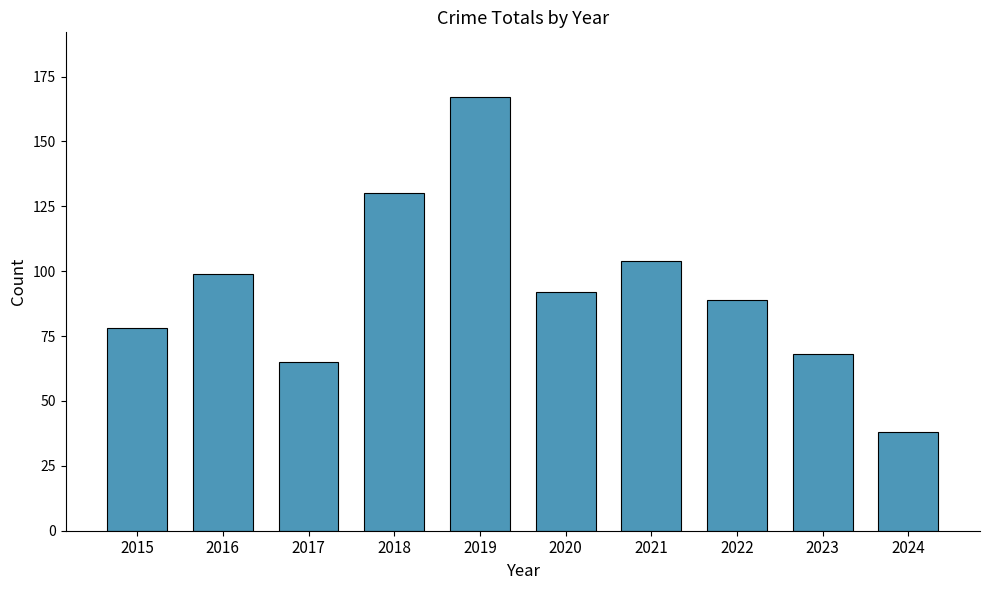

What is the sum of all values?

930